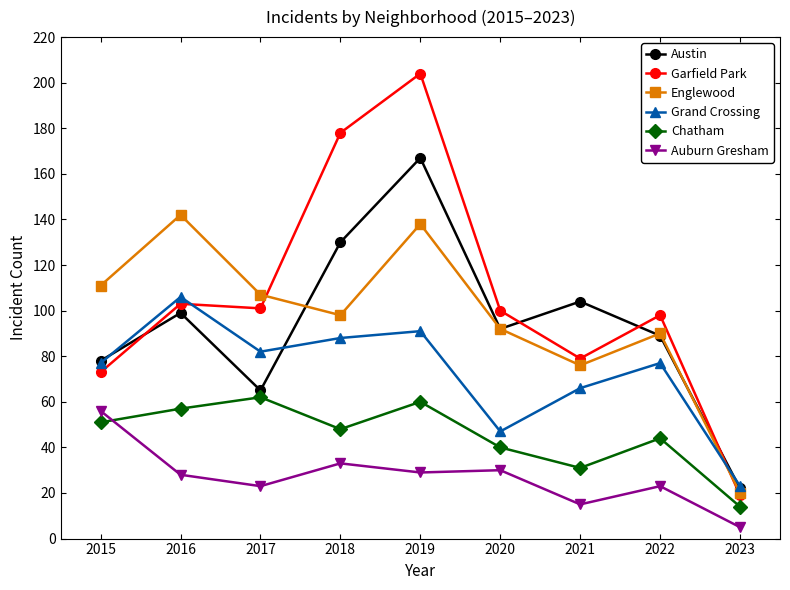

What is the average value of the Garfield Park series?

106